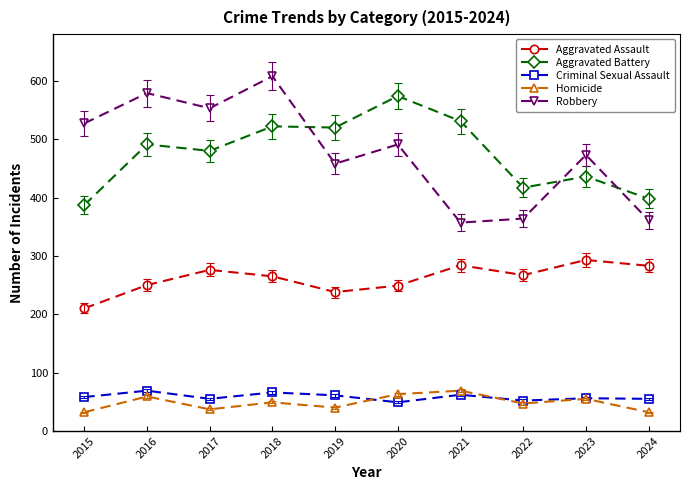

The Aggravated Assault series shows 283 at 2024. True or false?

True